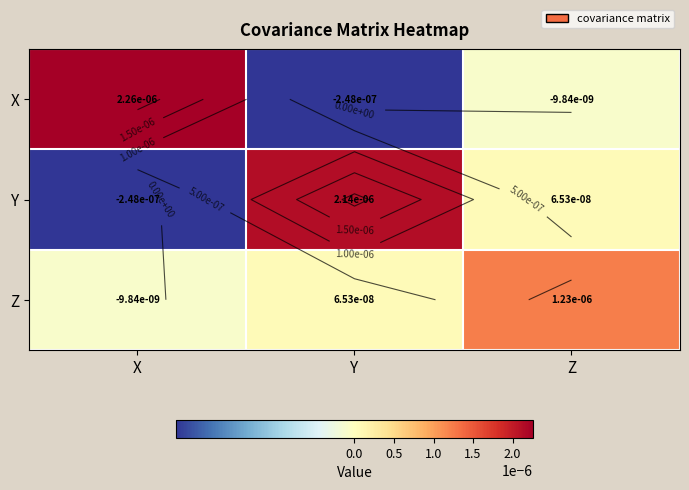

Which series has the largest range (max minus min)?

X